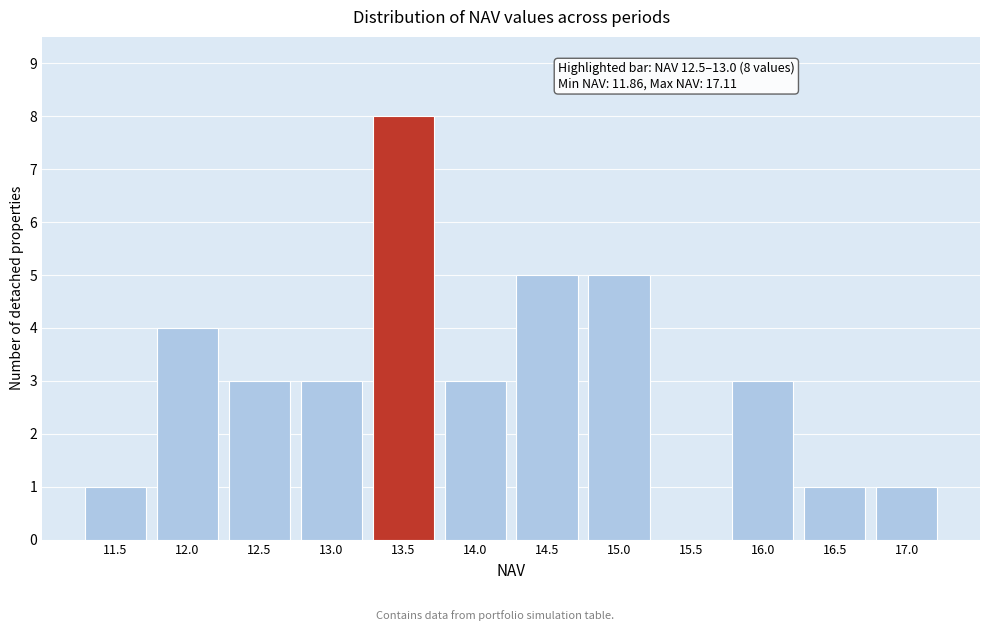

Reading left to right, what are all the values shown in this chart?

11.5=1	12.0=4	12.5=3	13.0=3	13.5=8	14.0=3	14.5=5	15.0=5	15.5=0	16.0=3	16.5=1	17.0=1